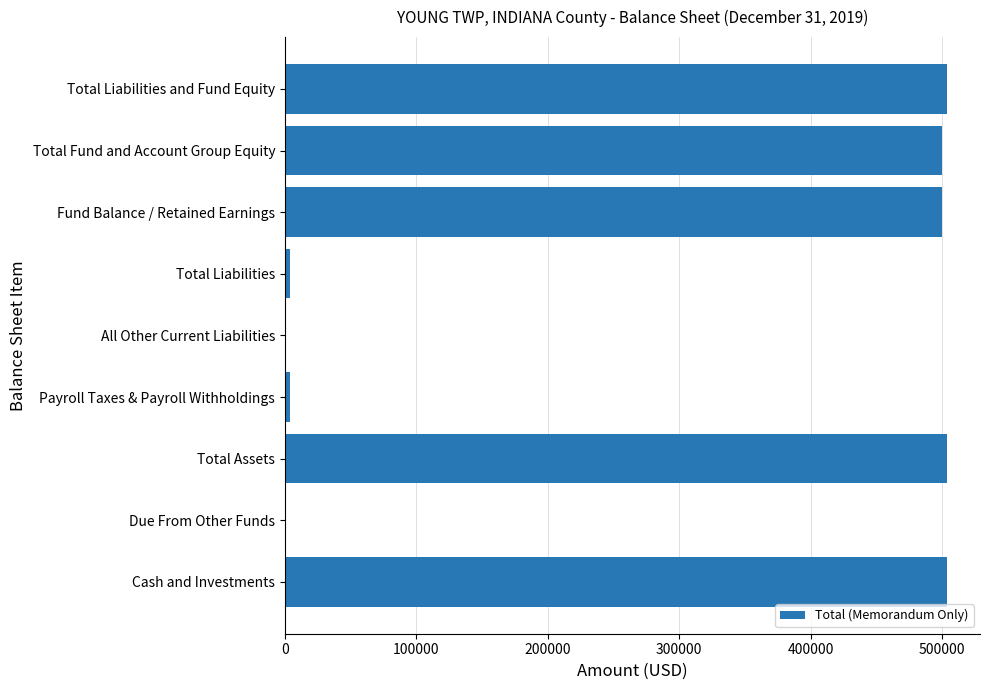

The value at Total Fund and Account Group Equity is 500077. True or false?

True